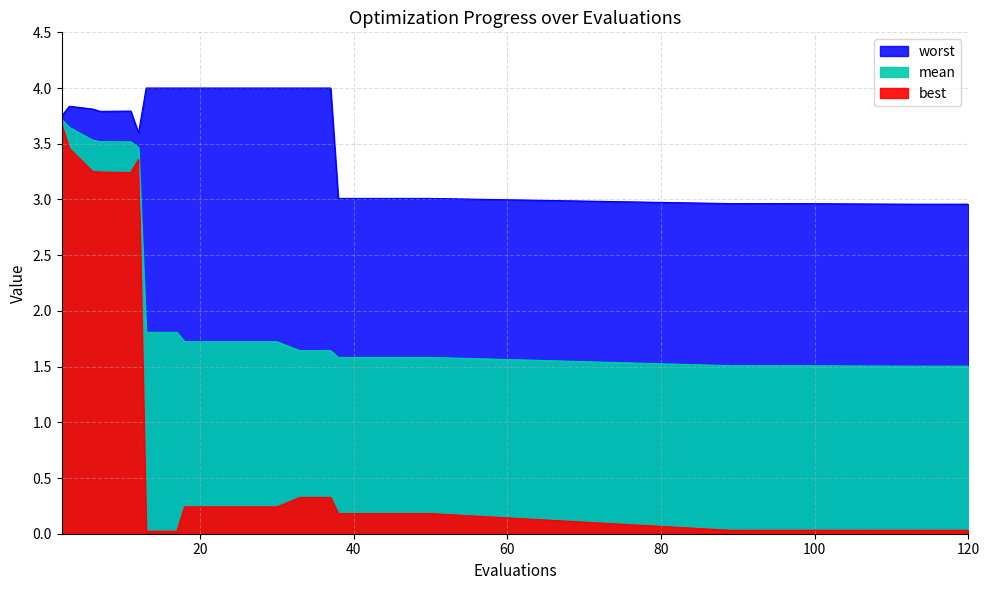

What is the difference between the maximum and second lowest values in the mean series?

2.2